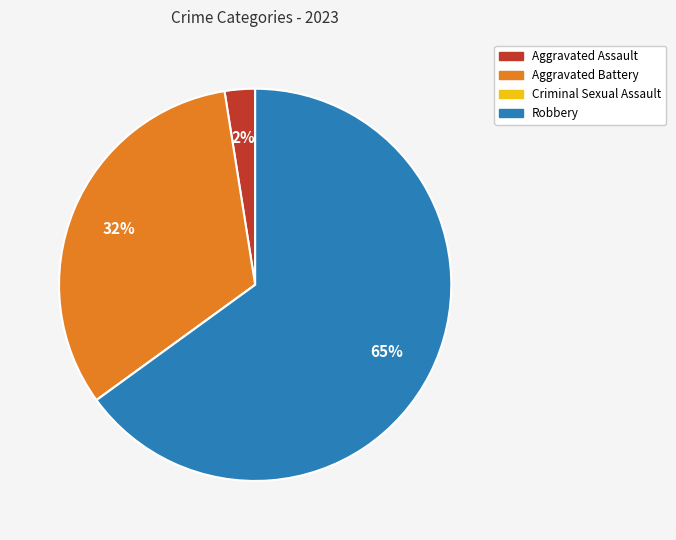

To the nearest percent, what portion does Aggravated Battery represent?

32%